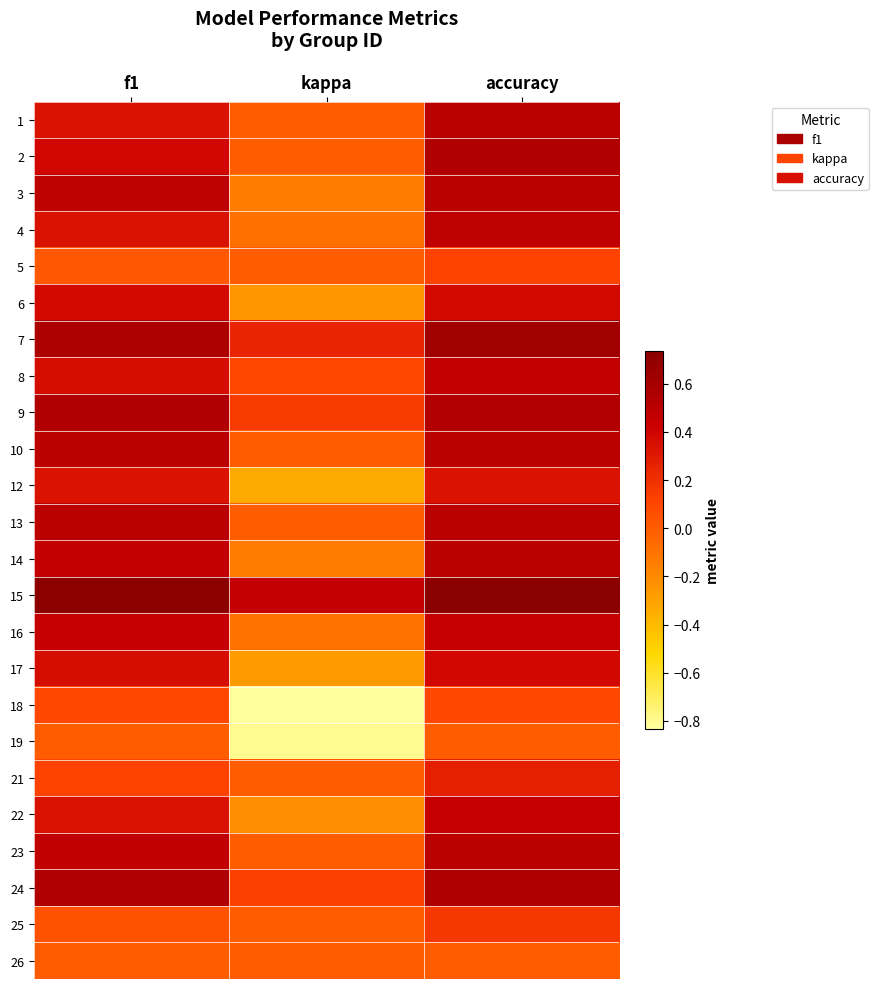

At which category is the sum across all series the highest?

accuracy